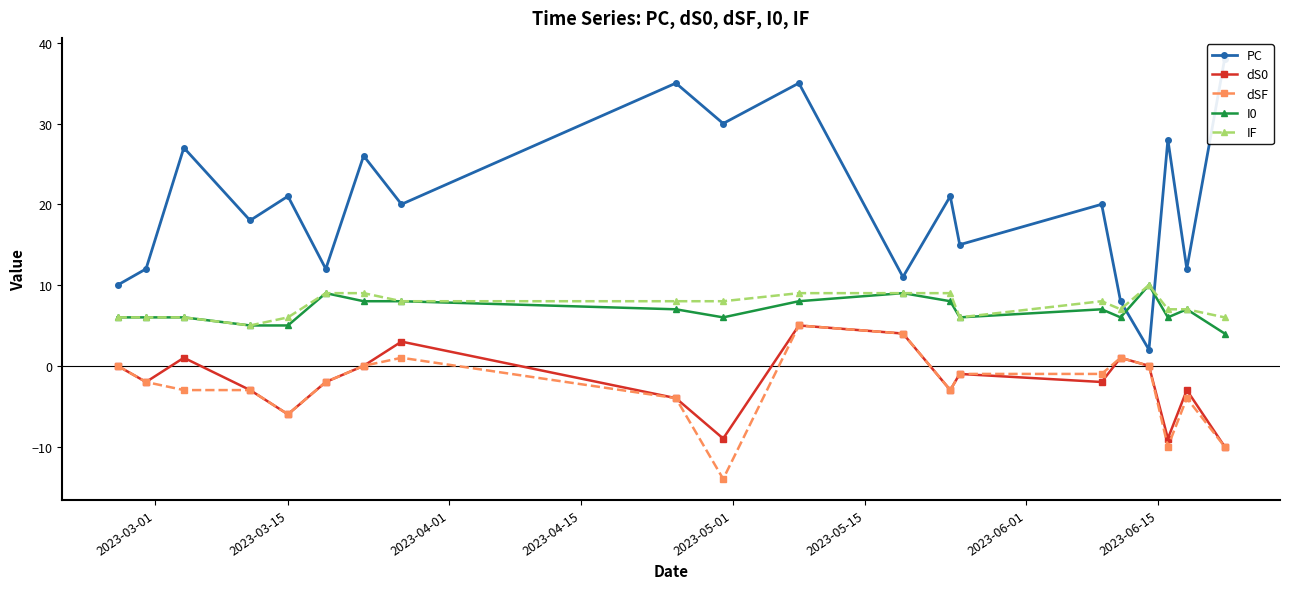

What is the lowest value of the IF series?

5